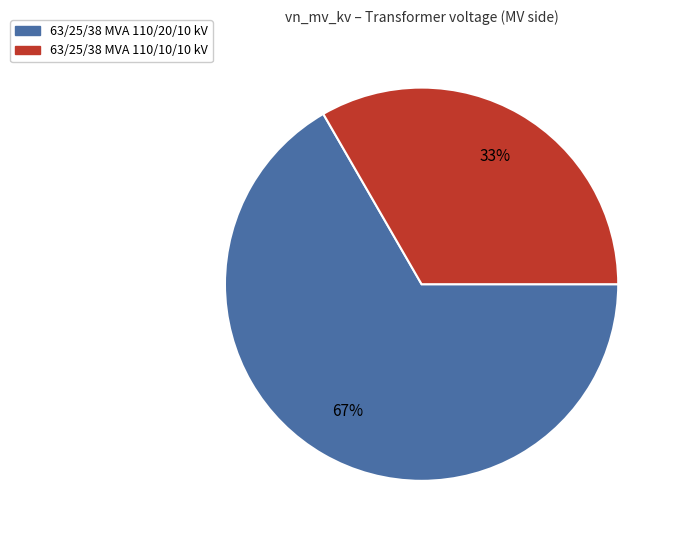

Which category has the biggest portion of the pie?

63/25/38 MVA 110/20/10 kV